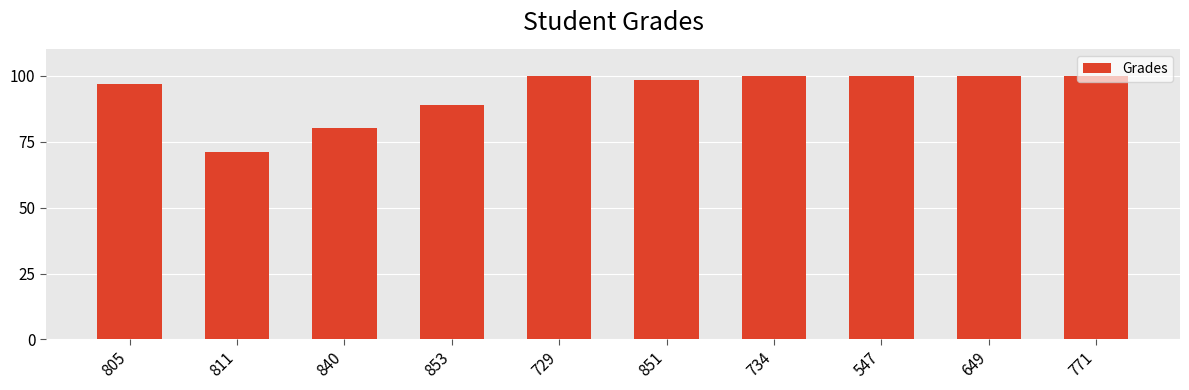

What is the maximum value shown in the chart?

100.0